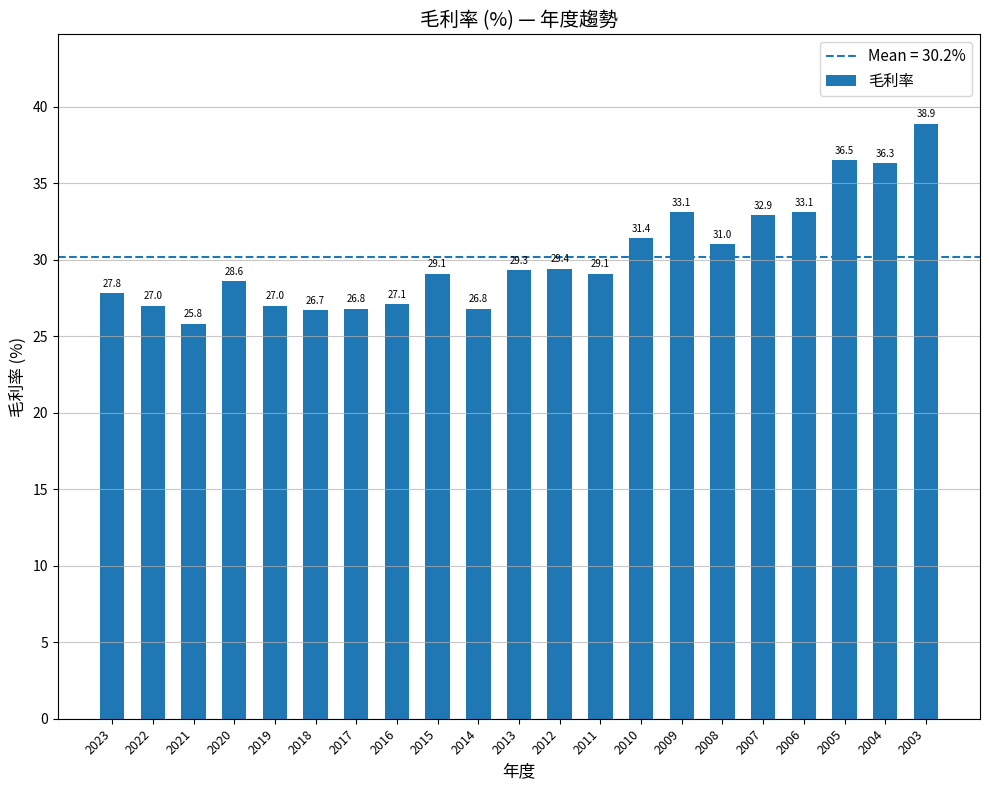

What is the maximum value shown in the chart?

38.9